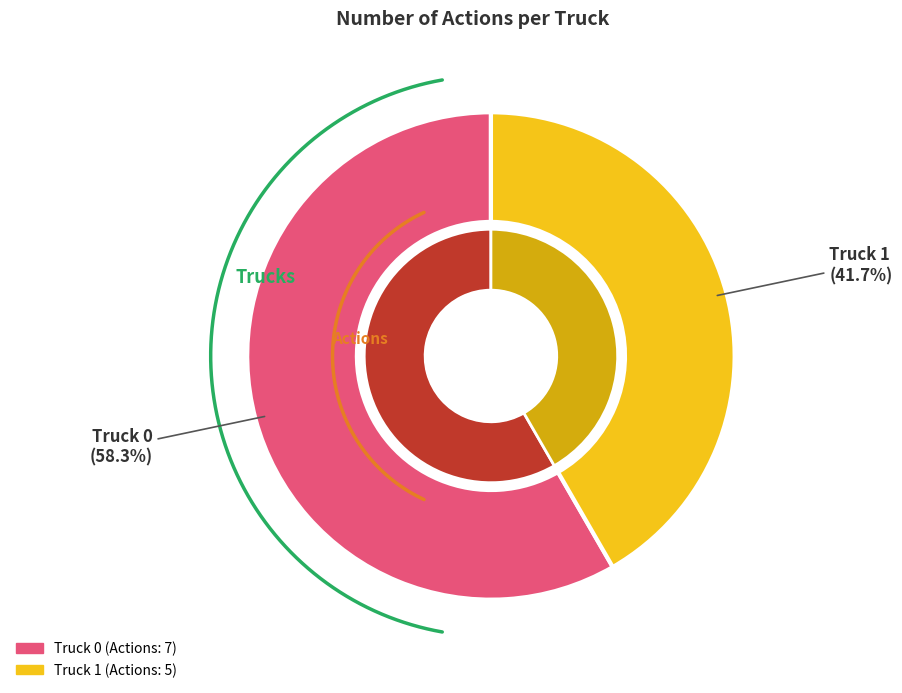

Does Truck 0 represent more than half of the total?

Yes